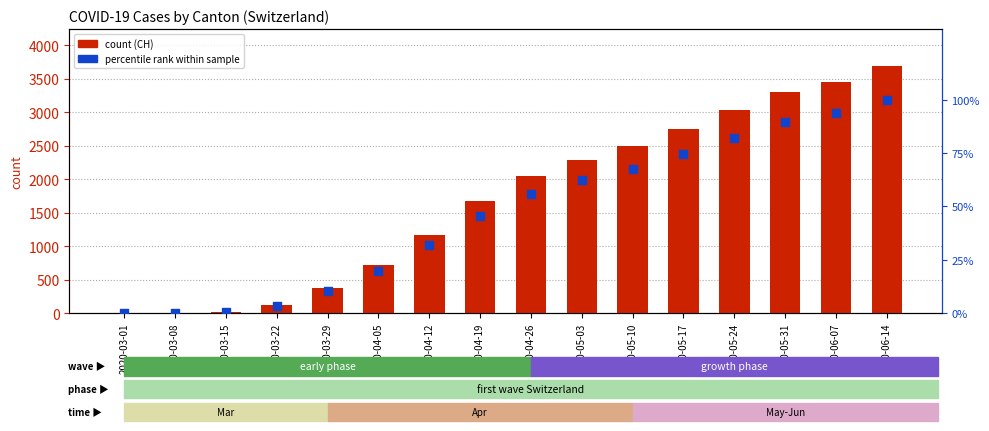

Which series has the widest spread of Y values?

CH (count)